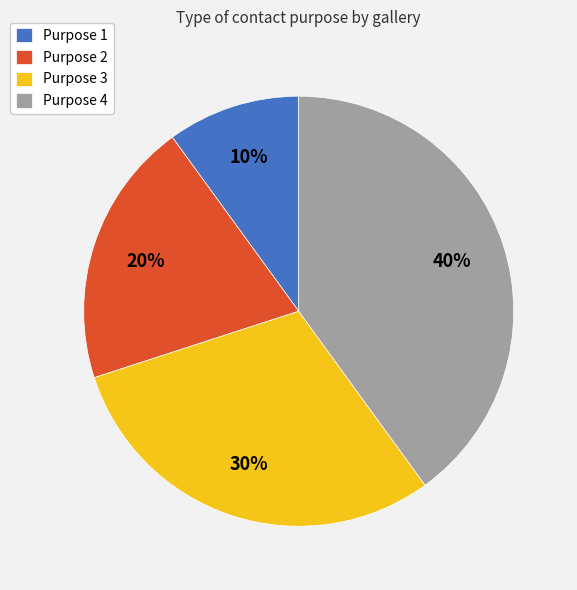

What percentage is the Purpose 2 slice, to the nearest percent?

20%